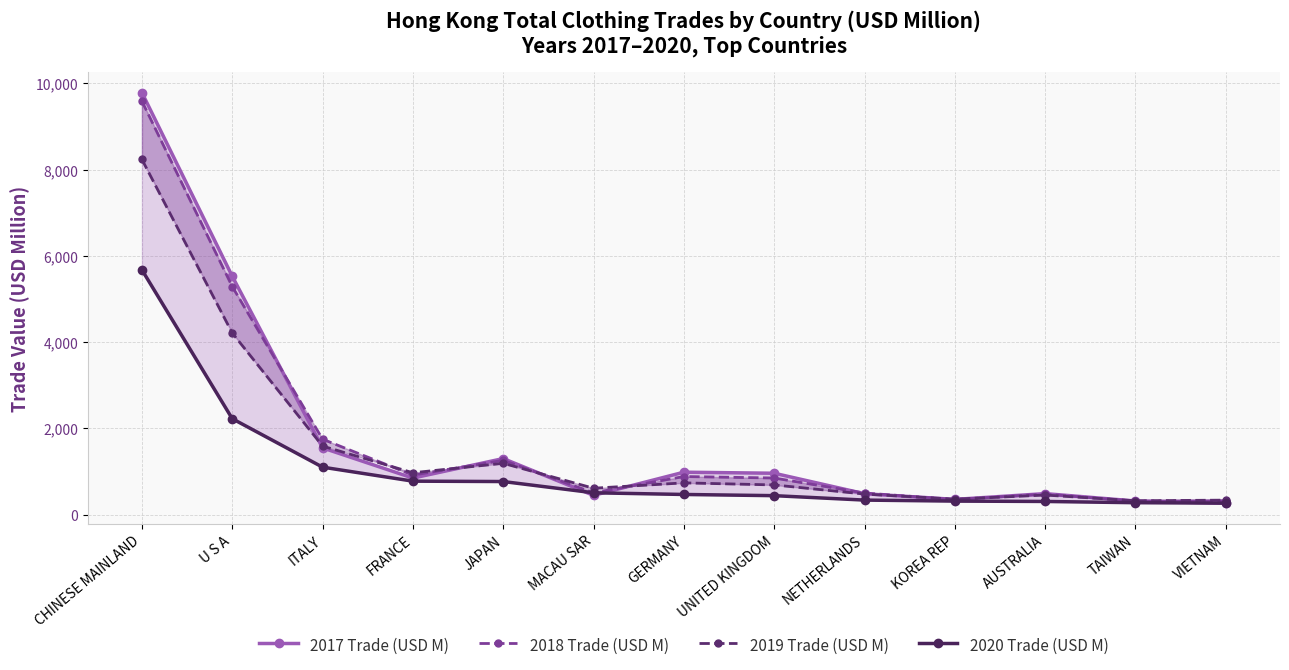

Reading right to left, extract all data points from this chart.

2017 Trade (USD M): VIETNAM=266.9	TAIWAN=318.5	AUSTRALIA=489.8	KOREA REP=355.9	NETHERLANDS=487.4	UNITED KINGDOM=962.1	GERMANY=986.5	MACAU SAR=449.6	JAPAN=1302.2	FRANCE=850.1	ITALY=1549.7	U S A=5527.6	CHINESE MAINLAND=9784.0
2018 Trade (USD M): VIETNAM=326.0	TAIWAN=316.8	AUSTRALIA=477.7	KOREA REP=352.9	NETHERLANDS=503.6	UNITED KINGDOM=851.6	GERMANY=886.1	MACAU SAR=508.9	JAPAN=1261.9	FRANCE=918.5	ITALY=1751.4	U S A=5289.0	CHINESE MAINLAND=9584.9
2019 Trade (USD M): VIETNAM=339.1	TAIWAN=324.1	AUSTRALIA=456.7	KOREA REP=361.0	NETHERLANDS=479.6	UNITED KINGDOM=691.3	GERMANY=739.1	MACAU SAR=614.6	JAPAN=1192.2	FRANCE=973.4	ITALY=1591.8	U S A=4212.0	CHINESE MAINLAND=8235.2
2020 Trade (USD M): VIETNAM=269.2	TAIWAN=279.3	AUSTRALIA=308.4	KOREA REP=316.4	NETHERLANDS=339.9	UNITED KINGDOM=442.5	GERMANY=470.2	MACAU SAR=509.0	JAPAN=769.7	FRANCE=778.7	ITALY=1103.2	U S A=2226.1	CHINESE MAINLAND=5675.5